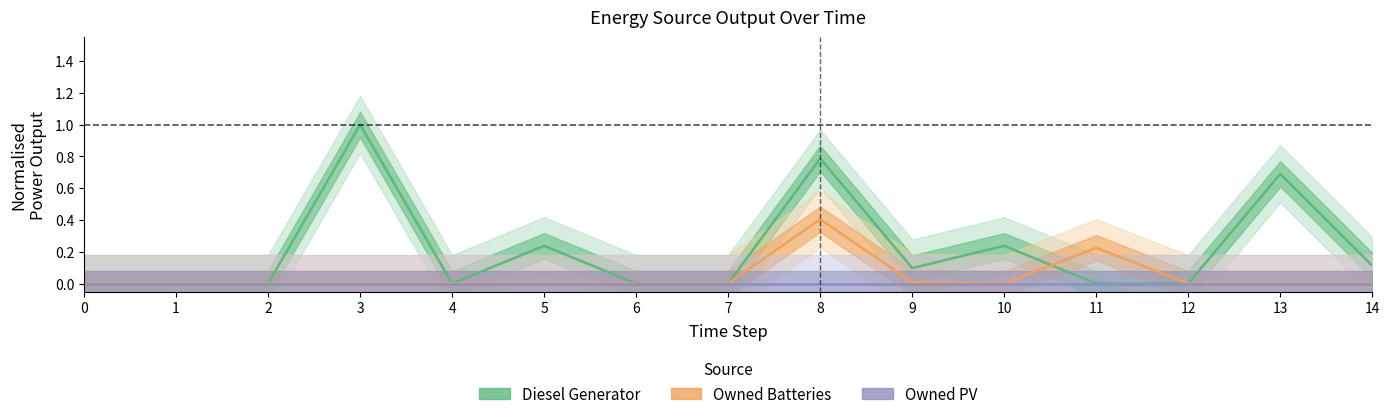

What is the spread (max minus min) of values at 8?

0.8